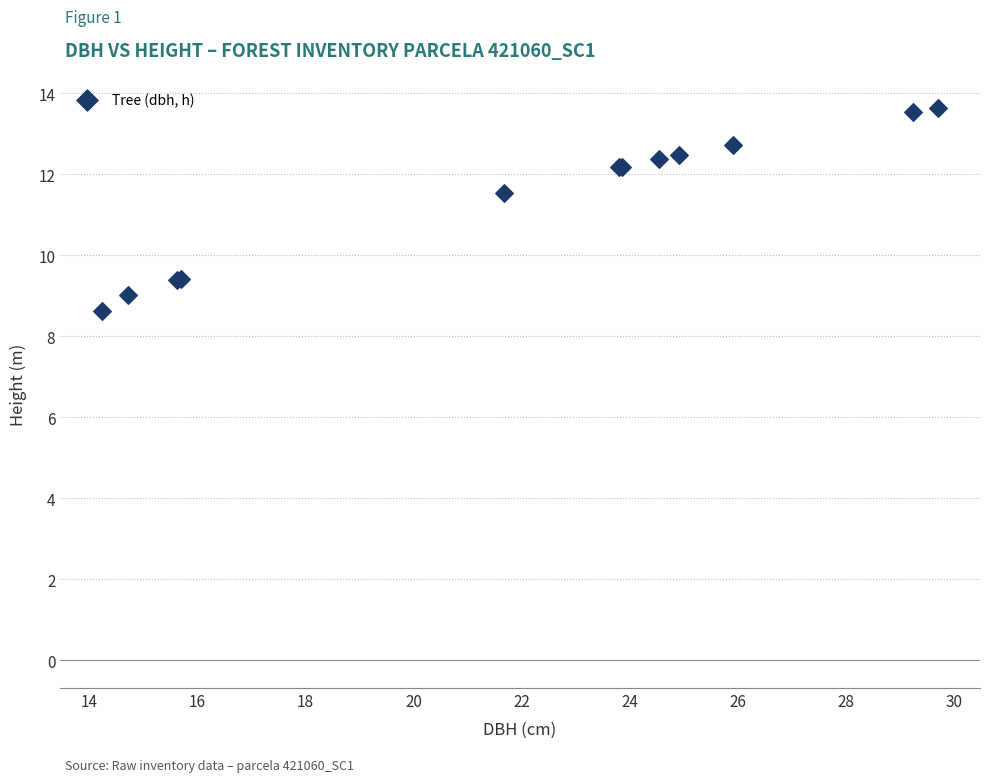

What Y value in the scatter plot is closest to 11?

11.5